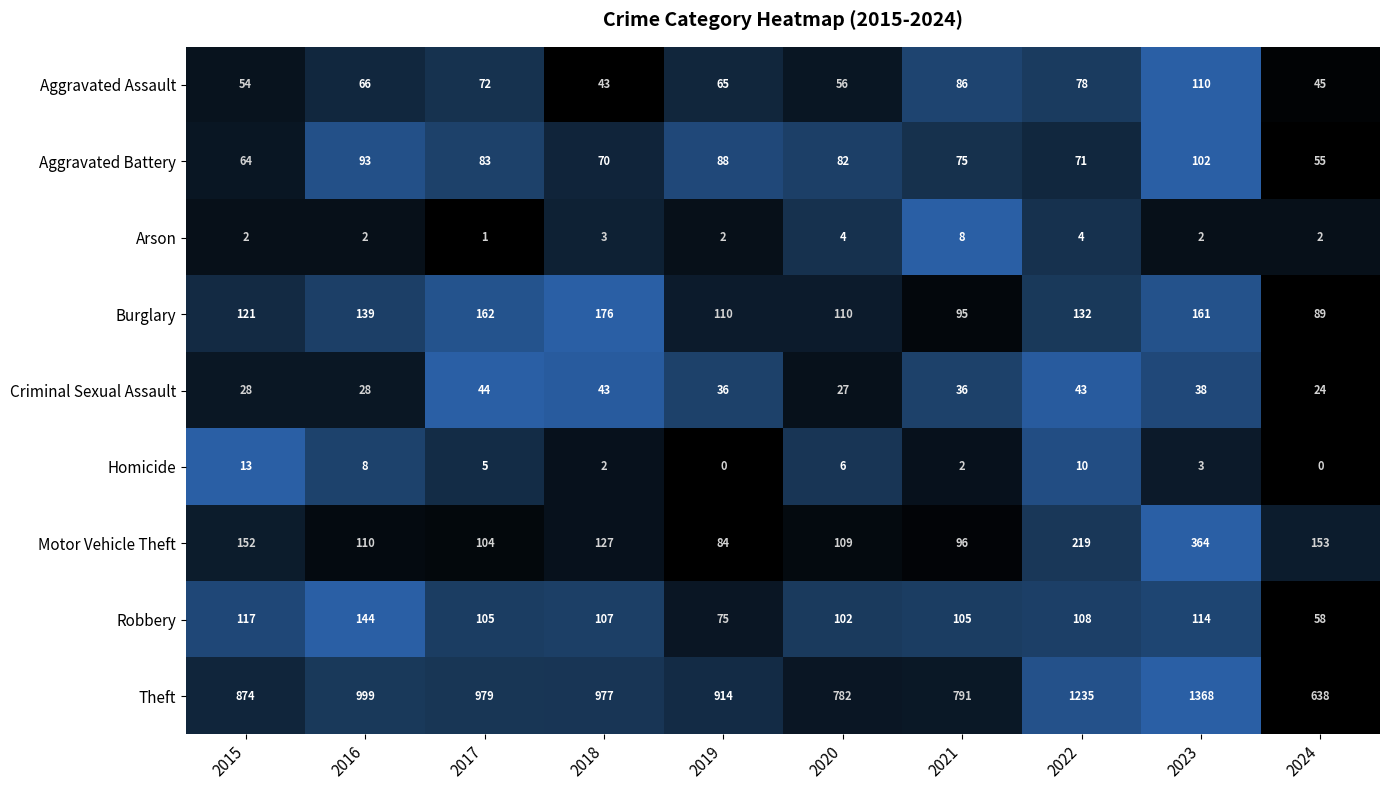

Between 2021 and 2024, which series saw the biggest shift?

Theft